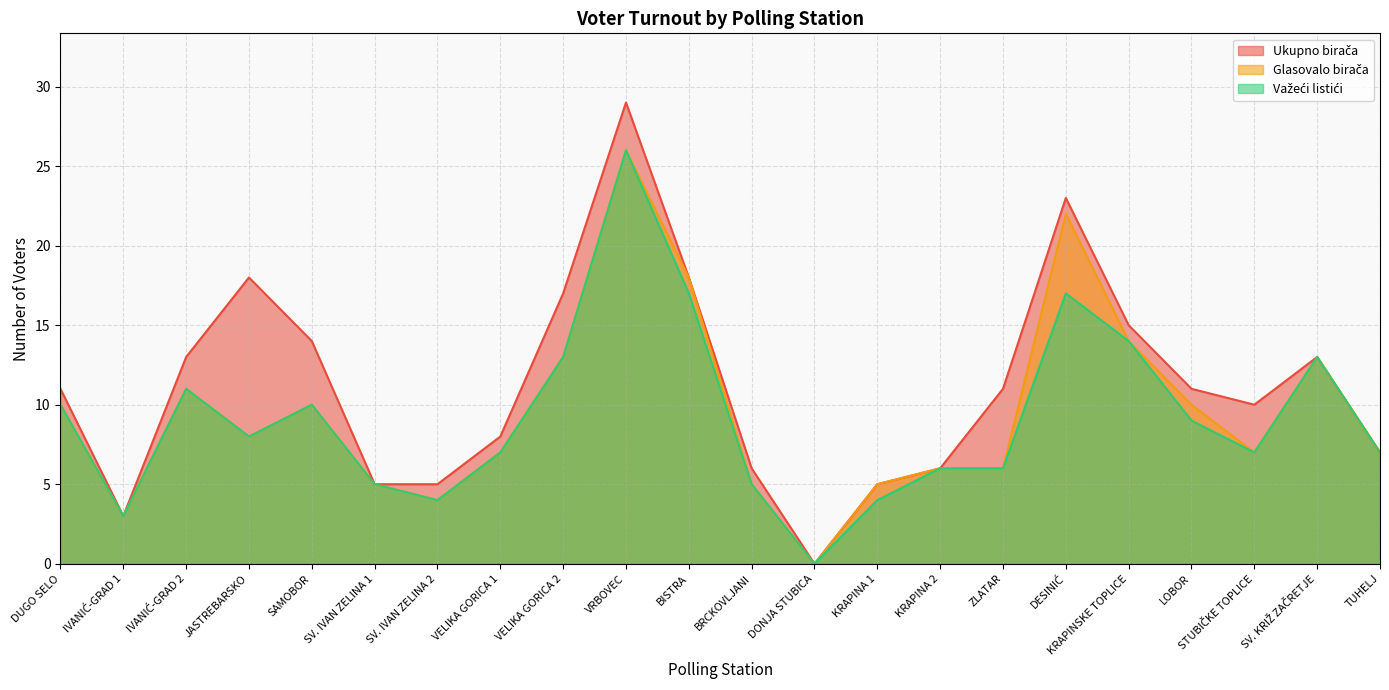

True or false: Važeći listići has a value of 15 at LOBOR.

False